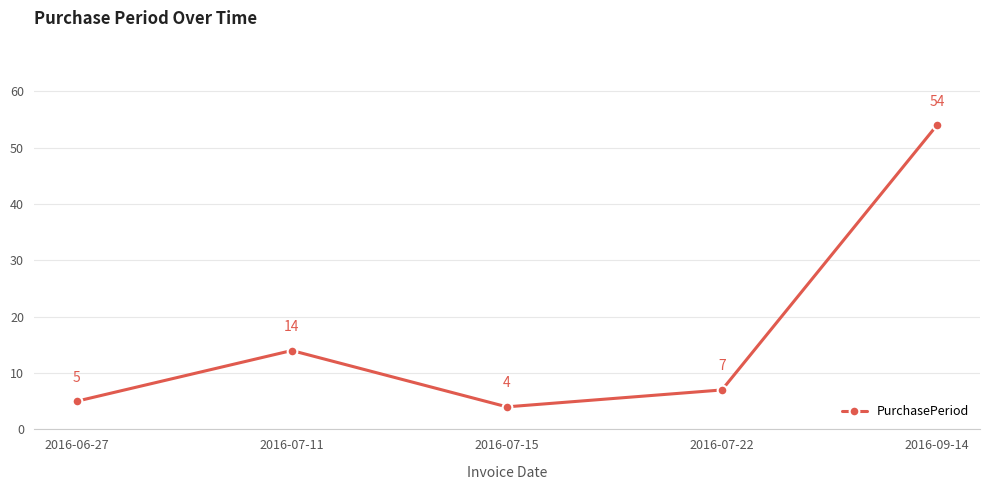

Is it true that the value at 2016-07-22 is 1?

False